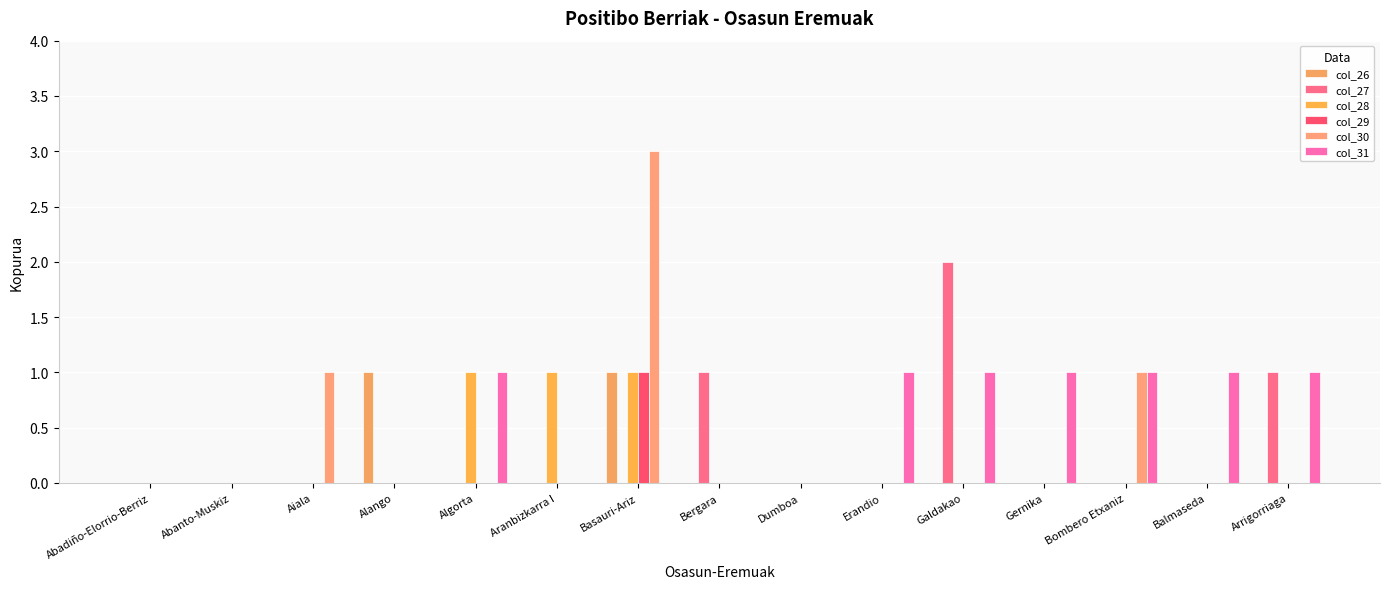

Which has a higher value, Abadiño-Elorrio-Berriz or Algorta?

Abadiño-Elorrio-Berriz